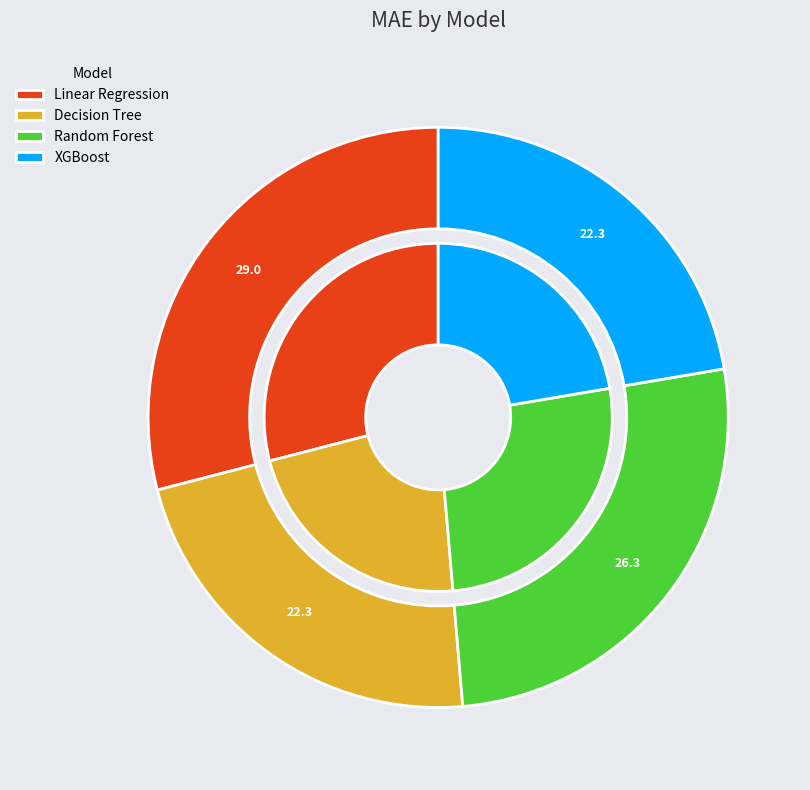

To the nearest percent, what is the average slice percentage?

25%